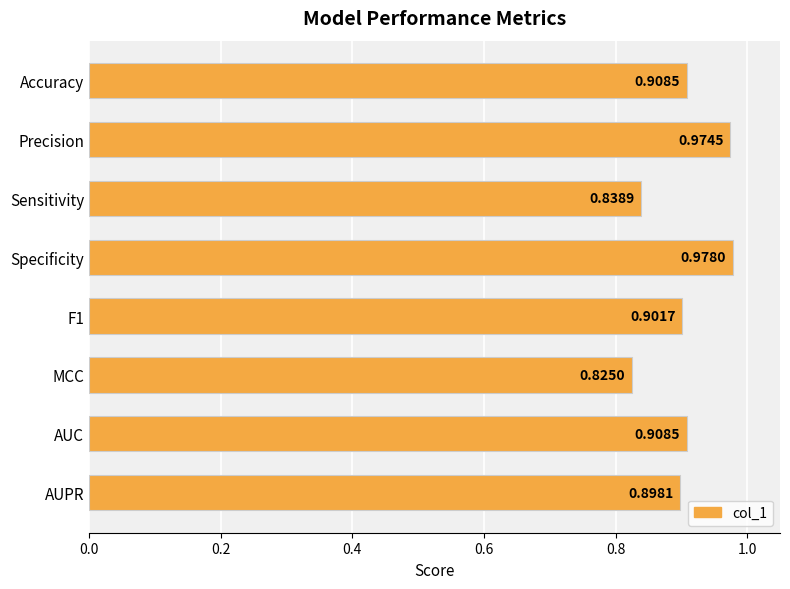

Between Specificity and F1, which is larger?

Specificity